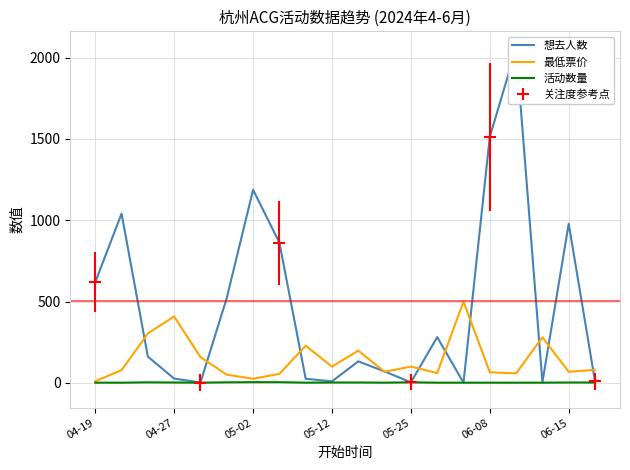

The value of 最低票价 at 06-08 is 65. True or false?

True